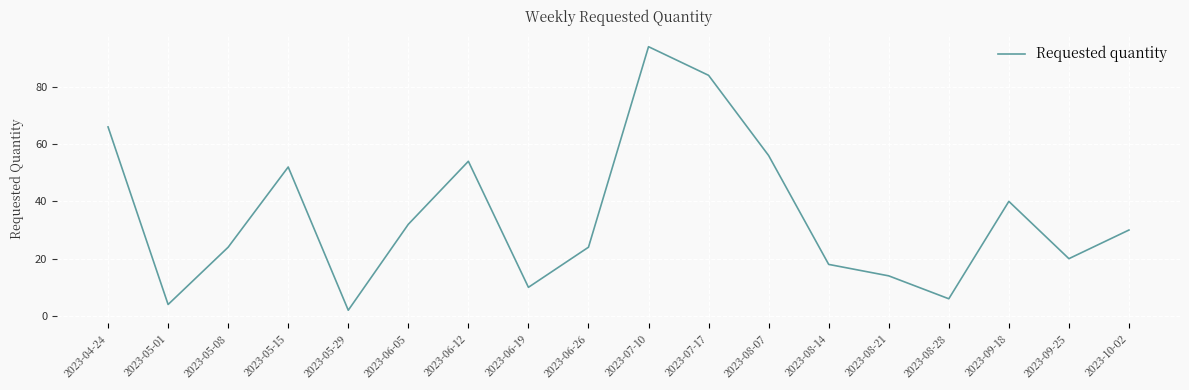

Reading right to left, list all the values displayed in this chart.

30	20	40	6	14	18	56	84	94	24	10	54	32	2	52	24	4	66